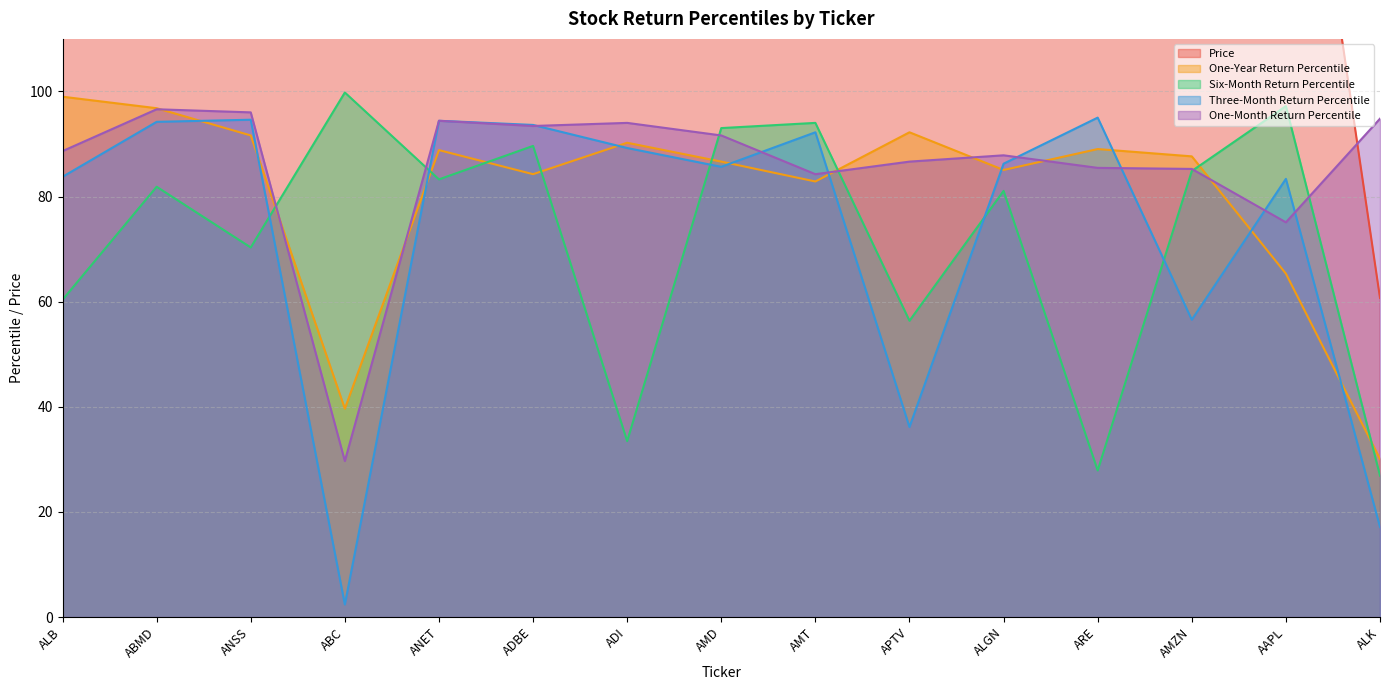

What is the value of the Price point at the 8th from the left?

126.2